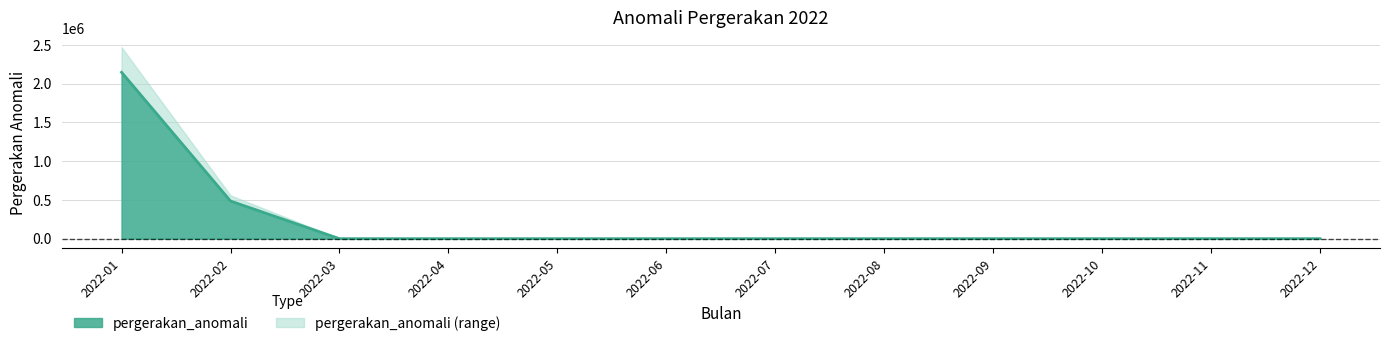

What is the change in value from 2022-01 to 2022-06?

-2147179